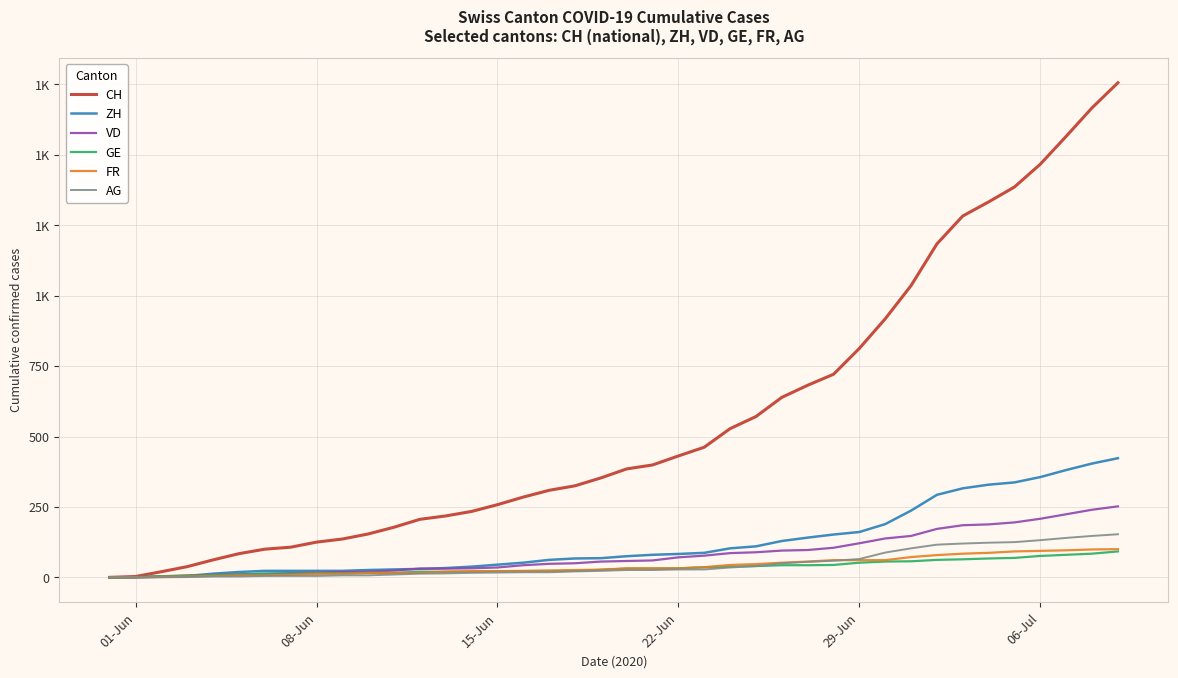

Is this an area chart (filled region under the line)?

No